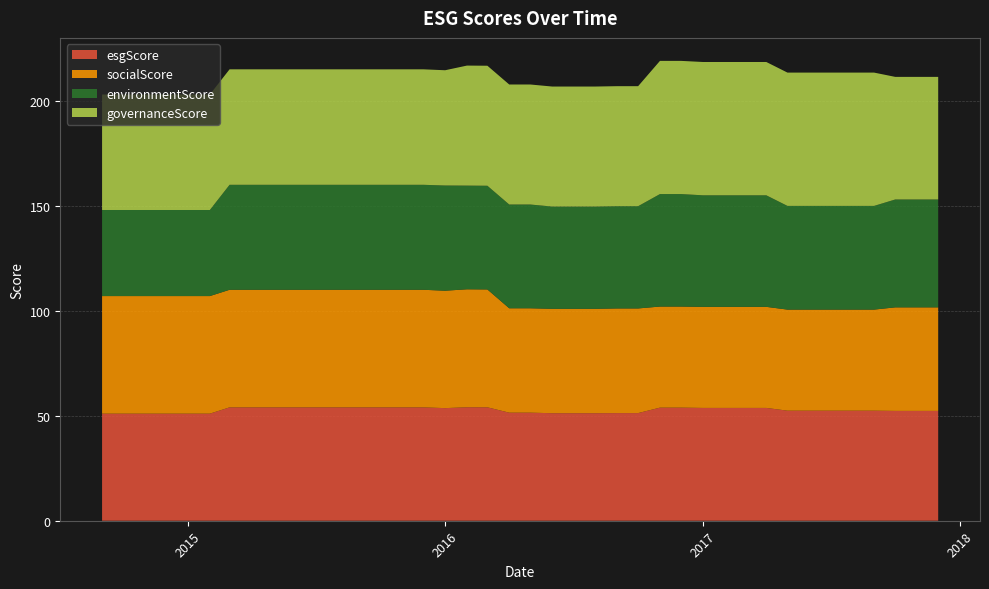

Reading left to right, what are all the values shown in this chart?

esgScore: 51.0	51.0	51.0	51.0	51.0	51.0	54.0	54.0	54.0	54.0	54.0	54.0	54.0	54.0	54.0	54.0	53.6	54.0	54.0	51.5	51.5	51.2	51.2	51.2	51.3	51.3	53.9	53.9	53.7	53.7	53.7	53.7	52.4	52.4	52.4	52.4	52.4	52.3	52.3	52.3
socialScore: 56.0	56.0	56.0	56.0	56.0	56.0	56.0	56.0	56.0	56.0	56.0	56.0	56.0	56.0	56.0	56.0	55.9	56.2	56.1	49.7	49.7	49.7	49.7	49.7	49.8	49.8	48.1	48.1	48.1	48.1	48.1	48.1	48.1	48.1	48.1	48.1	48.1	49.3	49.3	49.3
environmentScore: 41.0	41.0	41.0	41.0	41.0	41.0	50.0	50.0	50.0	50.0	50.0	50.0	50.0	50.0	50.0	50.0	50.1	49.4	49.4	49.4	49.4	48.7	48.7	48.7	48.7	48.7	53.6	53.6	53.1	53.1	53.1	53.1	49.4	49.4	49.4	49.4	49.4	51.4	51.4	51.4
governanceScore: 55.0	55.0	55.0	55.0	55.0	55.0	55.0	55.0	55.0	55.0	55.0	55.0	55.0	55.0	55.0	55.0	54.9	57.2	57.2	57.2	57.2	57.2	57.2	57.2	57.2	57.2	63.4	63.4	63.5	63.5	63.5	63.5	63.5	63.5	63.5	63.5	63.5	58.4	58.4	58.4